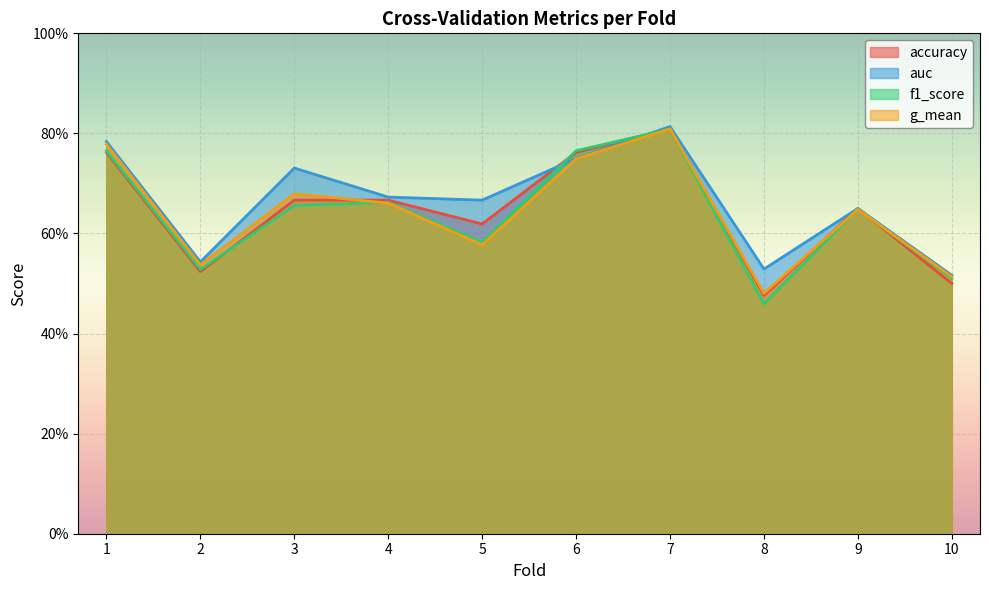

True or false: g_mean and auc cross at least once.

False